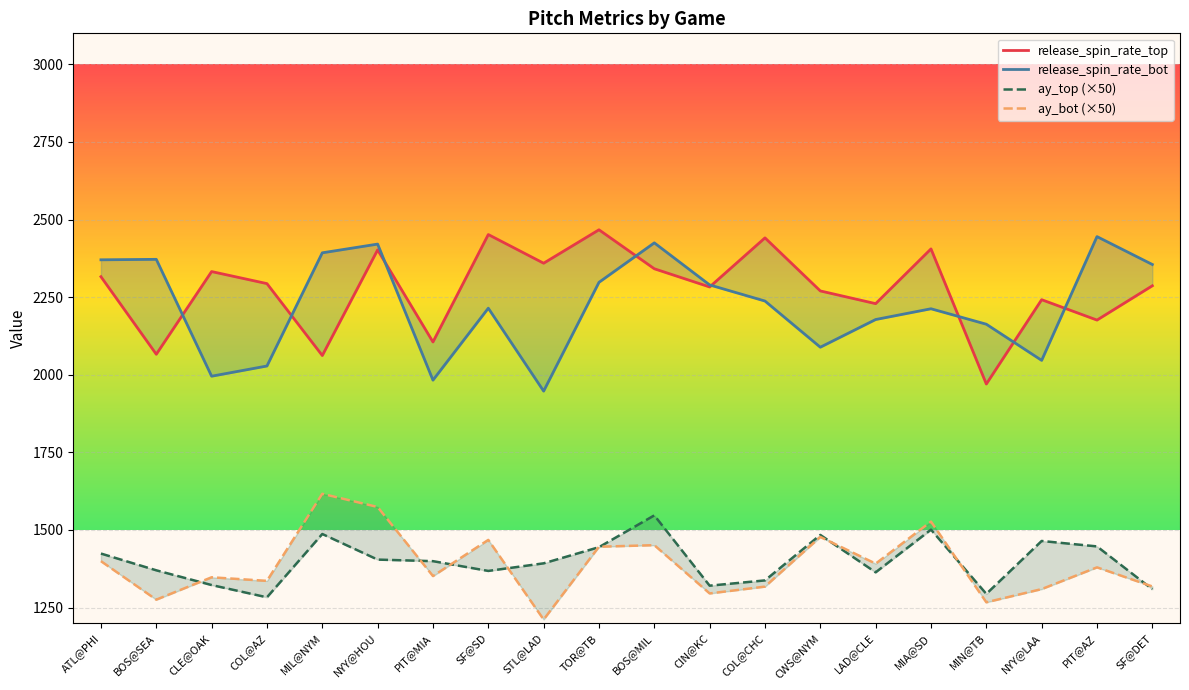

Reading right to left, what are all the values shown in this chart?

release_spin_rate_top: SF@DET=2286.7	PIT@AZ=2176.2	NYY@LAA=2241.8	MIN@TB=1970.2	MIA@SD=2405.5	LAD@CLE=2229.1	CWS@NYM=2270.1	COL@CHC=2441.0	CIN@KC=2282.9	BOS@MIL=2341.5	TOR@TB=2467.1	STL@LAD=2359.4	SF@SD=2451.8	PIT@MIA=2105.6	NYY@HOU=2402.3	MIL@NYM=2062.0	COL@AZ=2293.7	CLE@OAK=2332.5	BOS@SEA=2066.1	ATL@PHI=2316.0
release_spin_rate_bot: SF@DET=2355.3	PIT@AZ=2445.1	NYY@LAA=2046.4	MIN@TB=2162.9	MIA@SD=2212.6	LAD@CLE=2178.0	CWS@NYM=2088.8	COL@CHC=2237.5	CIN@KC=2289.4	BOS@MIL=2425.0	TOR@TB=2297.8	STL@LAD=1947.3	SF@SD=2214.5	PIT@MIA=1982.6	NYY@HOU=2421.0	MIL@NYM=2392.9	COL@AZ=2028.3	CLE@OAK=1995.3	BOS@SEA=2371.9	ATL@PHI=2370.4
ay_top: SF@DET=1309.0	PIT@AZ=1447.0	NYY@LAA=1464.5	MIN@TB=1294.0	MIA@SD=1501.0	LAD@CLE=1363.5	CWS@NYM=1484.0	COL@CHC=1337.5	CIN@KC=1320.5	BOS@MIL=1547.0	TOR@TB=1444.5	STL@LAD=1392.5	SF@SD=1368.0	PIT@MIA=1399.5	NYY@HOU=1404.5	MIL@NYM=1487.0	COL@AZ=1283.0	CLE@OAK=1322.5	BOS@SEA=1370.0	ATL@PHI=1424.0
ay_bot: SF@DET=1318.0	PIT@AZ=1379.5	NYY@LAA=1309.5	MIN@TB=1267.0	MIA@SD=1527.0	LAD@CLE=1391.5	CWS@NYM=1477.5	COL@CHC=1317.5	CIN@KC=1295.5	BOS@MIL=1451.0	TOR@TB=1446.0	STL@LAD=1211.5	SF@SD=1468.0	PIT@MIA=1351.5	NYY@HOU=1574.0	MIL@NYM=1616.5	COL@AZ=1336.0	CLE@OAK=1347.5	BOS@SEA=1275.5	ATL@PHI=1399.5